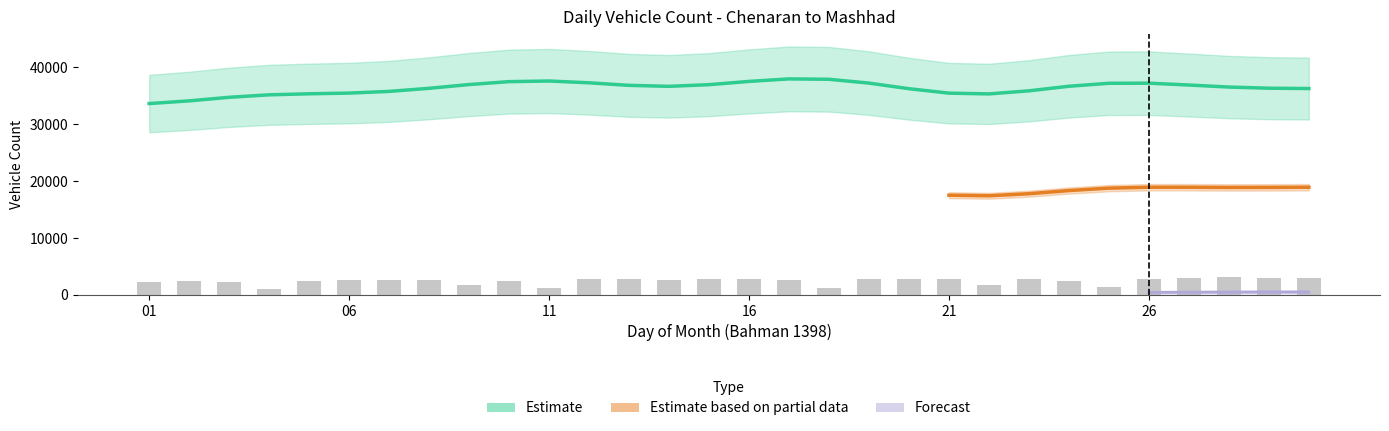

Are the bars grouped side by side (vs. stacked)?

Yes